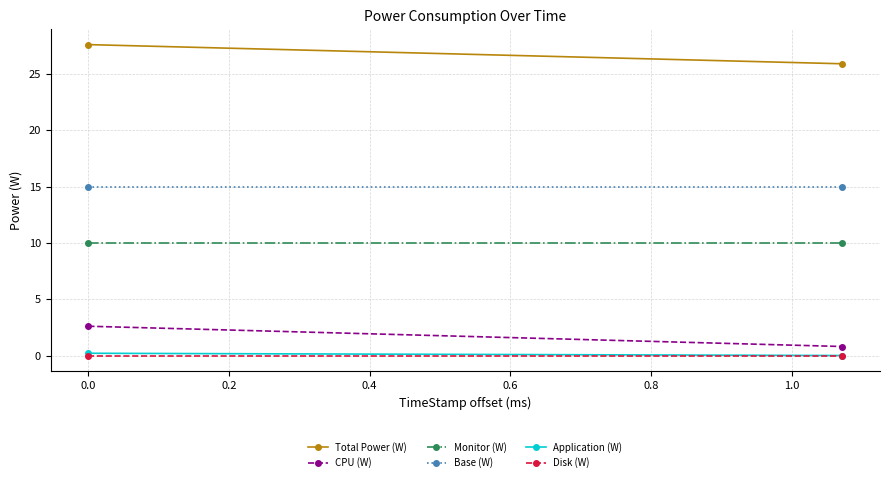

At how many categories does at least one series exceed 4?

2